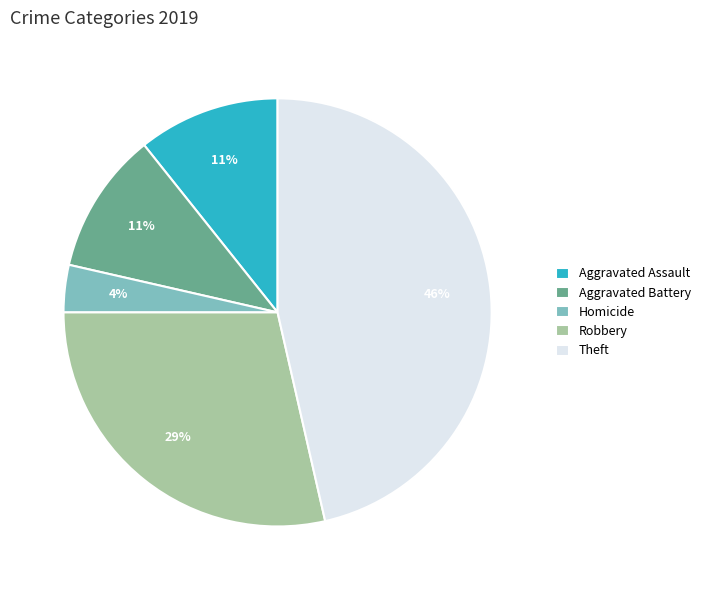

Approximately how many times larger is the value at Aggravated Assault compared to Robbery?

0.4